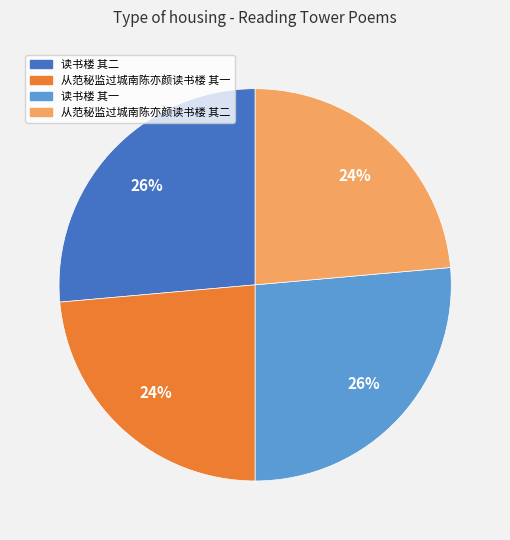

Is there a majority slice in this chart?

No